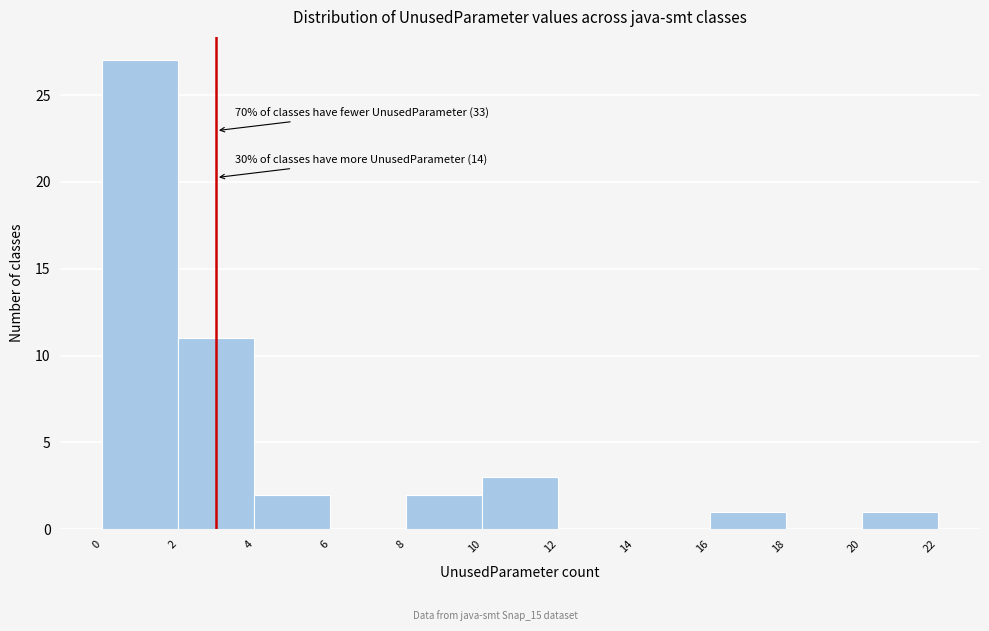

Over which range of the x-axis is the bar tallest?

0 to 2